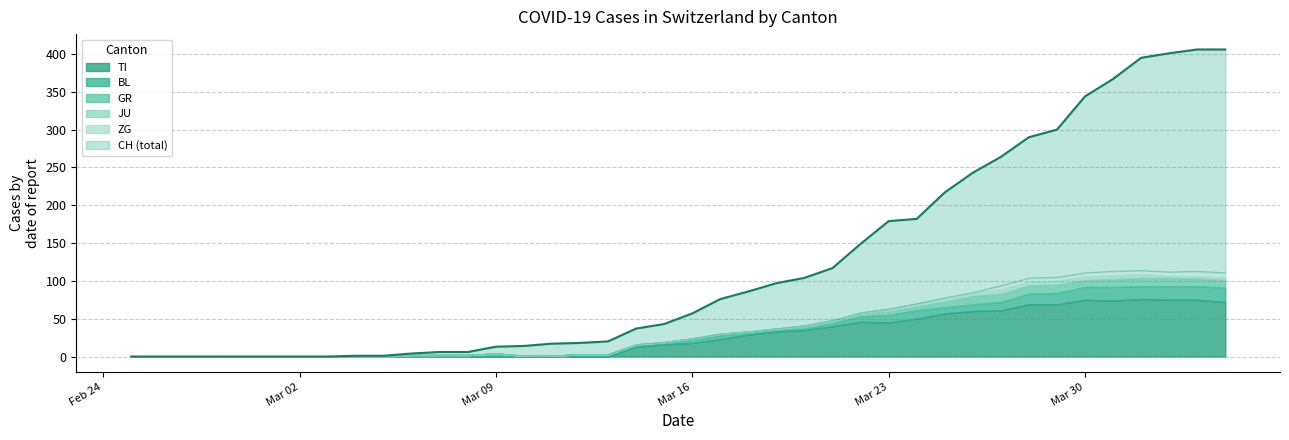

How many distinct data groups are displayed?

6